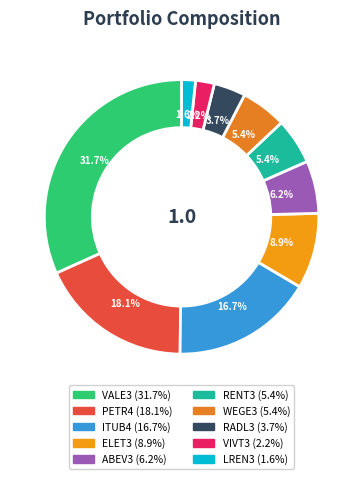

To the nearest percent, what is the average slice percentage?

10%